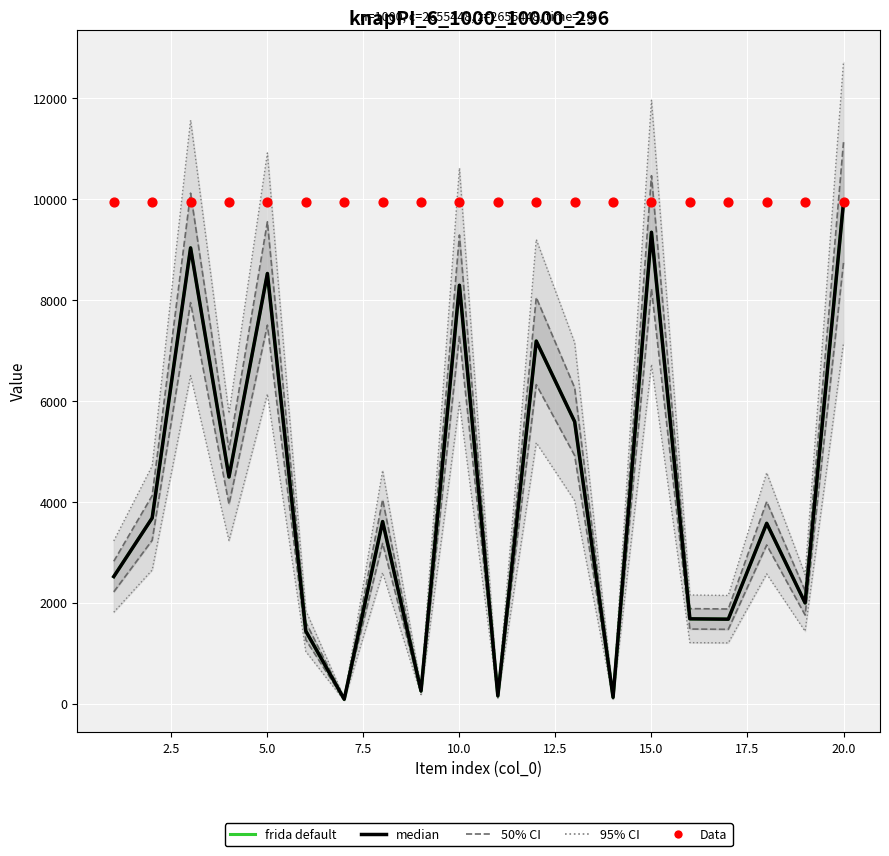

Which series has the largest total across all categories?

Data